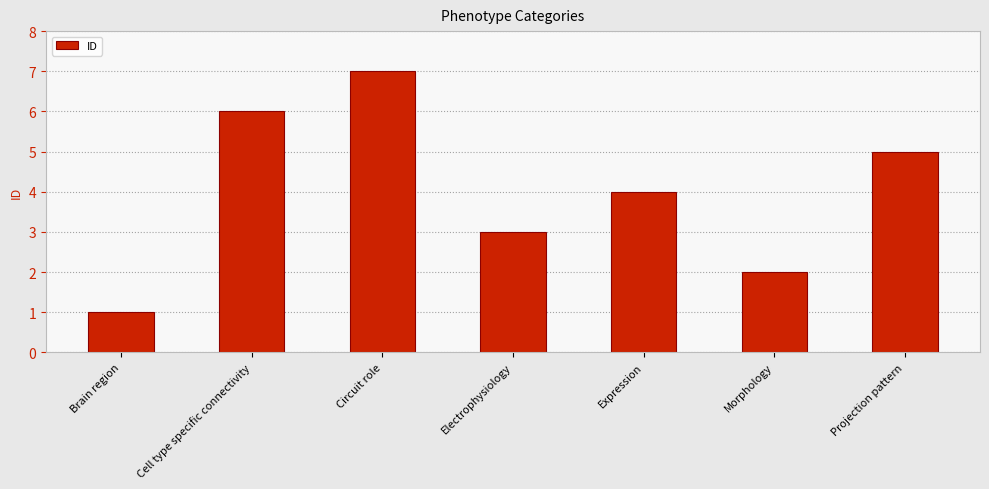

The chart shows a value of 3 at Electrophysiology. True or false?

True